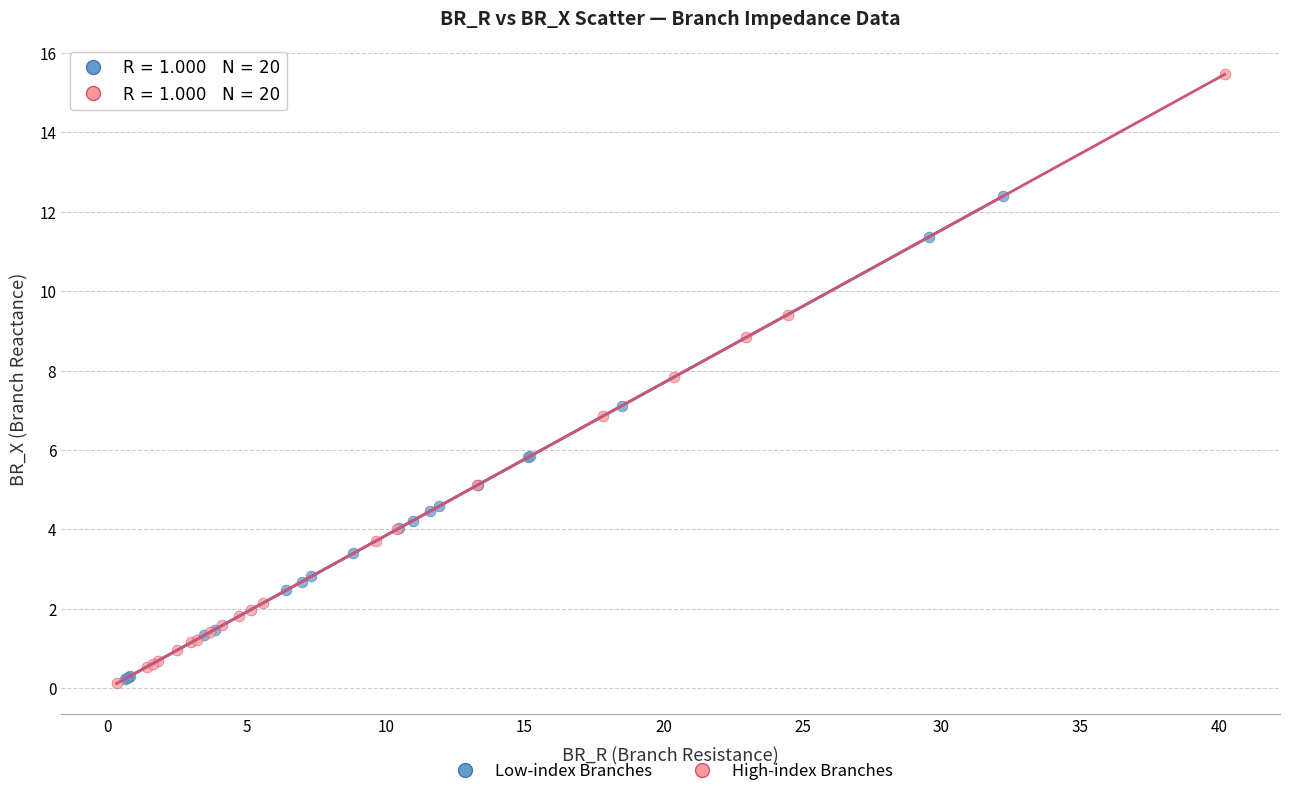

What are all the series names shown in the legend?

Low-index Branches, High-index Branches